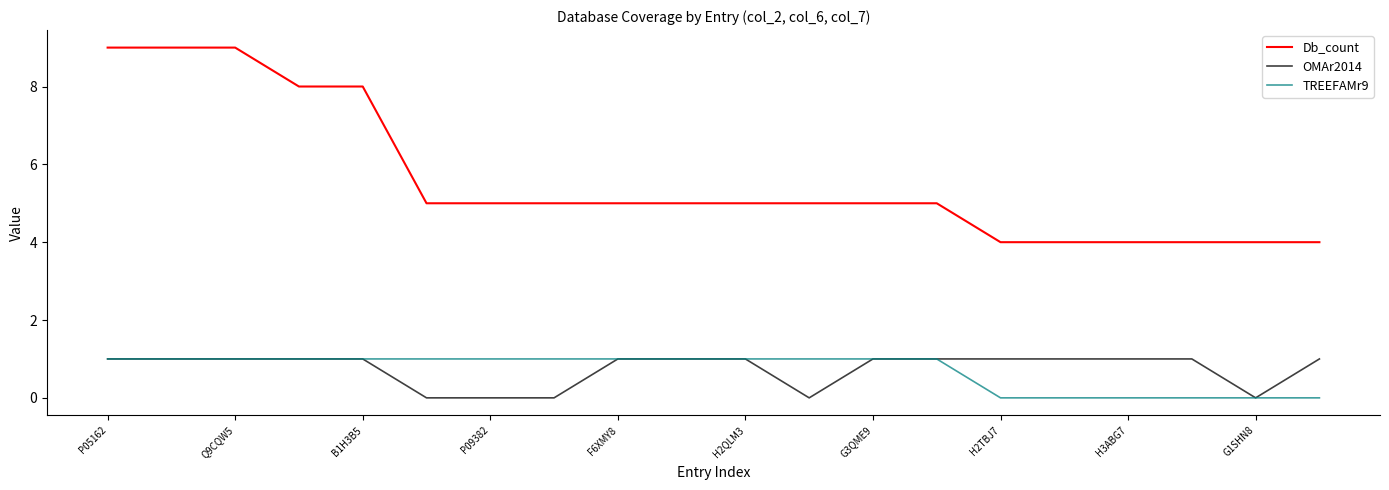

Which series has the largest total across all categories?

Db_count